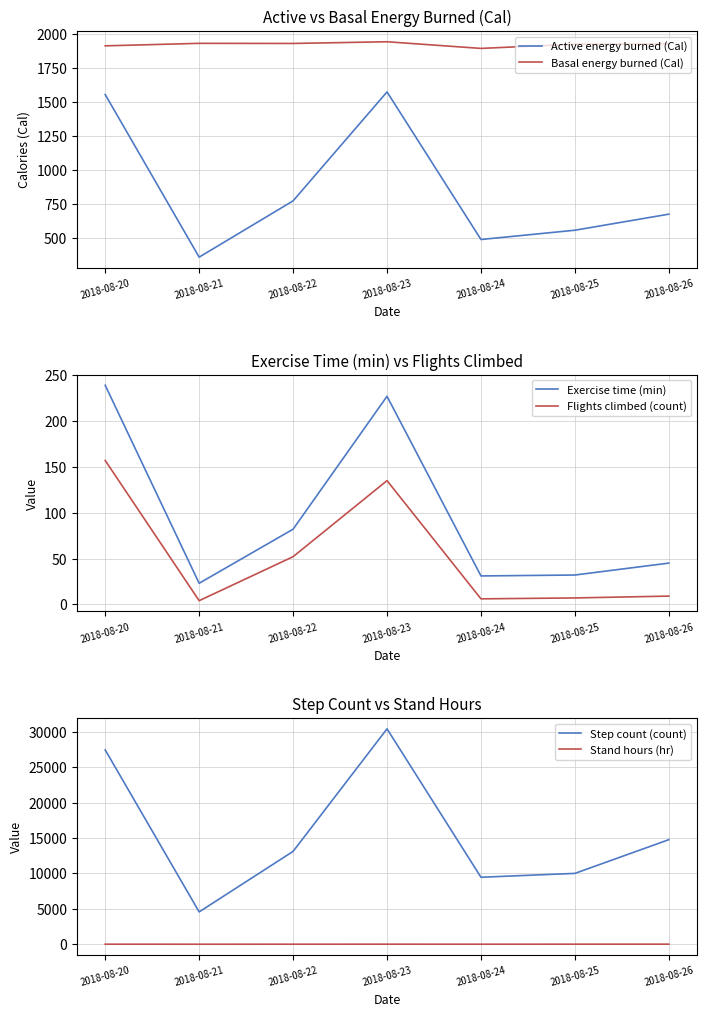

True or false: Stand hours (hr) and Active energy burned (Cal) intersect in this chart.

False